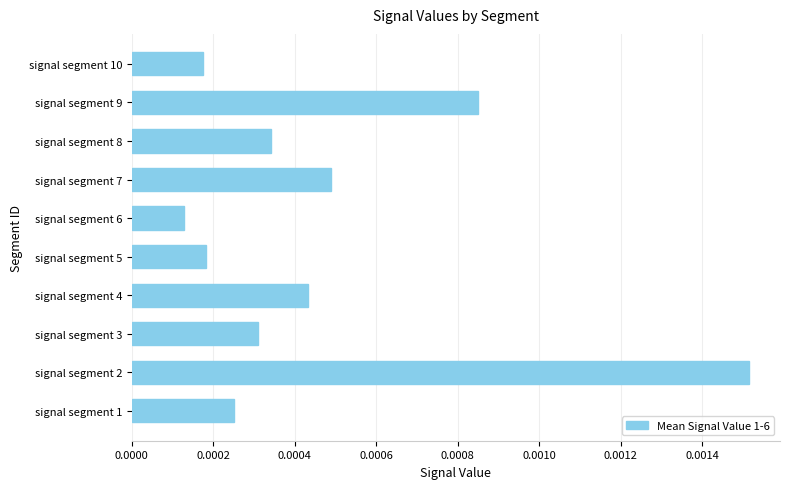

Which has a higher value, signal segment 5 or signal segment 3?

signal segment 3